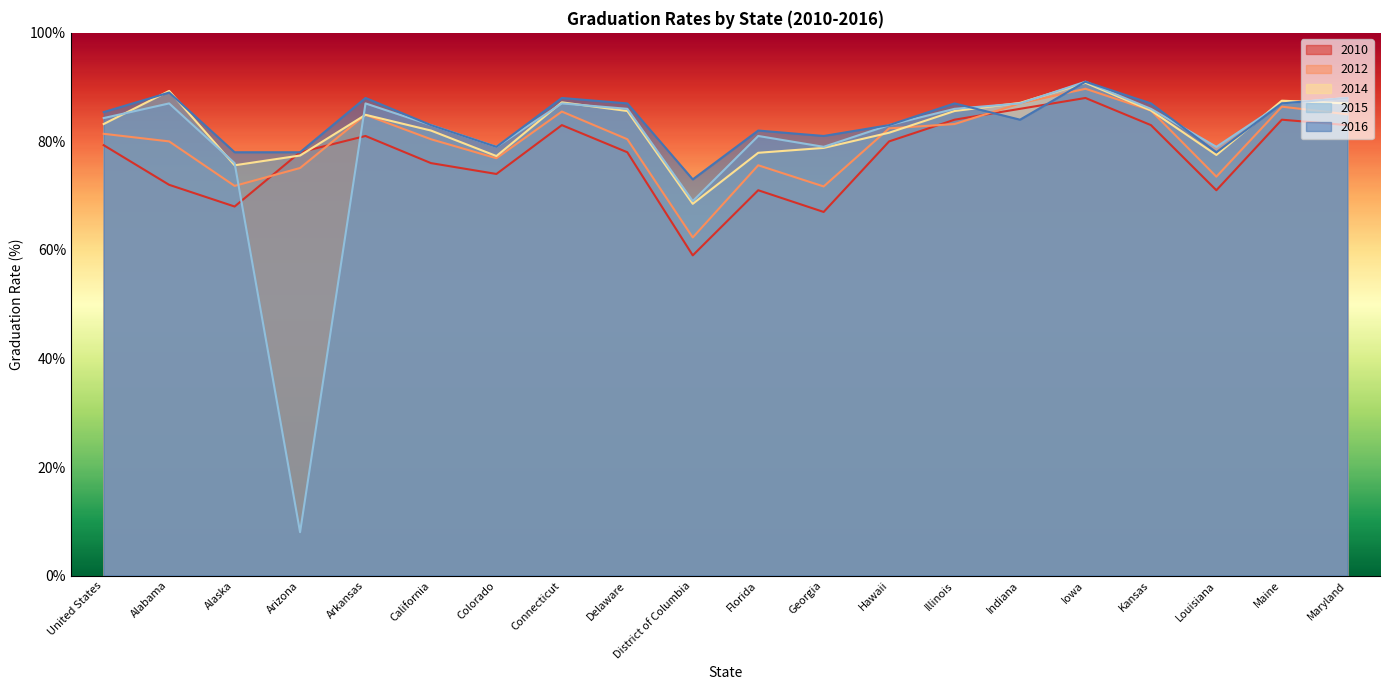

What is the difference between the maximum and second lowest values in the 2016 series?

13.0